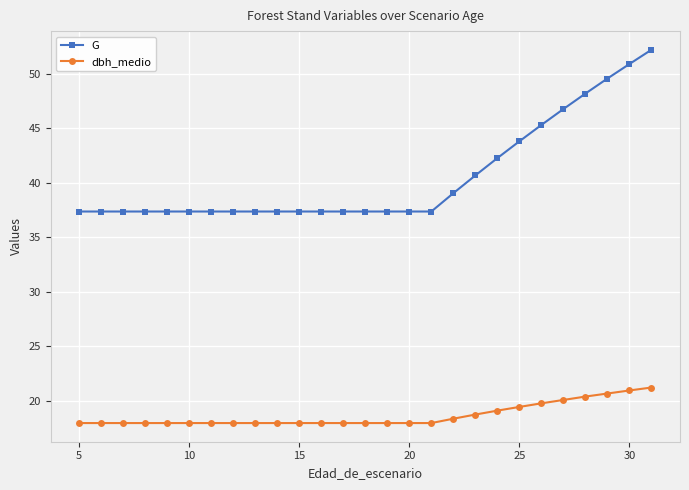

Which series has the largest total across all categories?

G